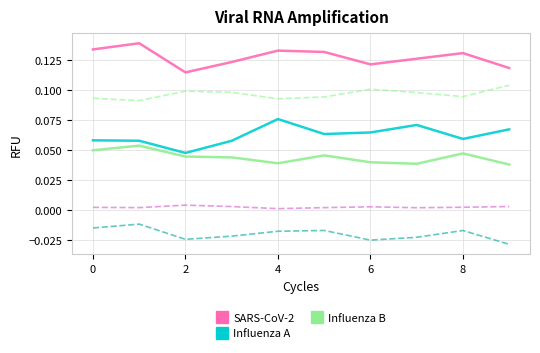

What is the maximum value shown in the chart?

0.1